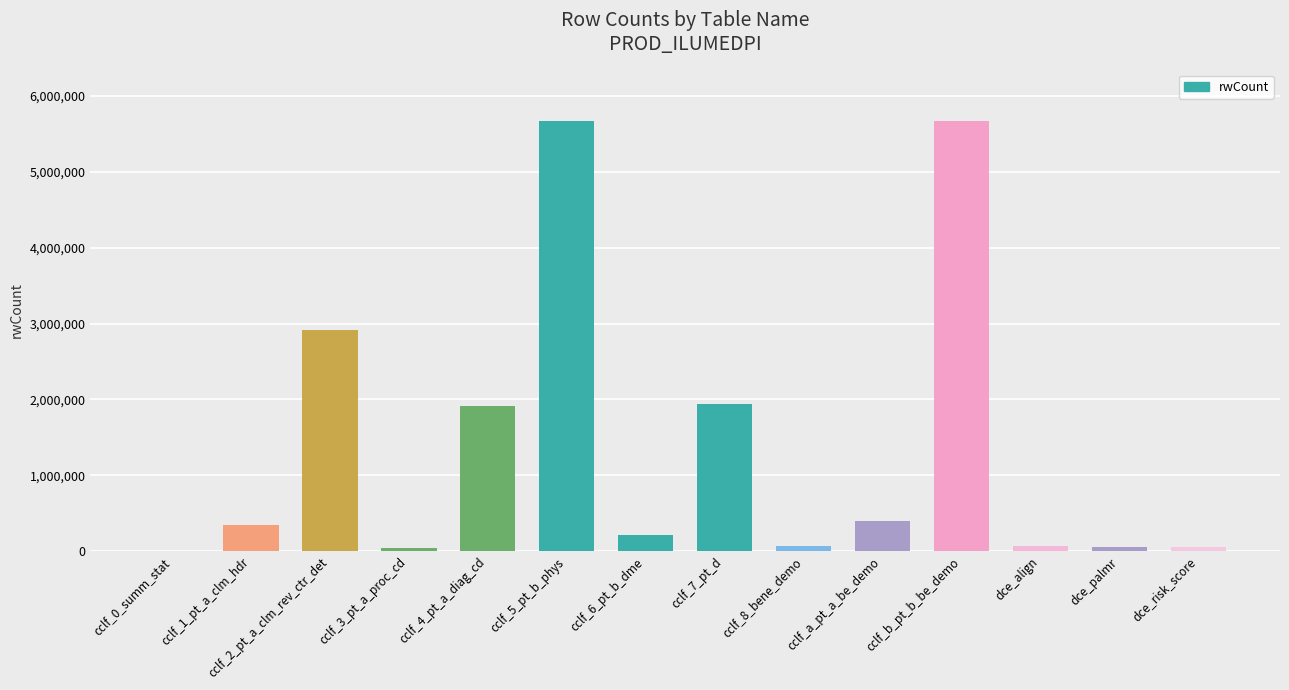

What is the maximum value shown in the chart?

5666079